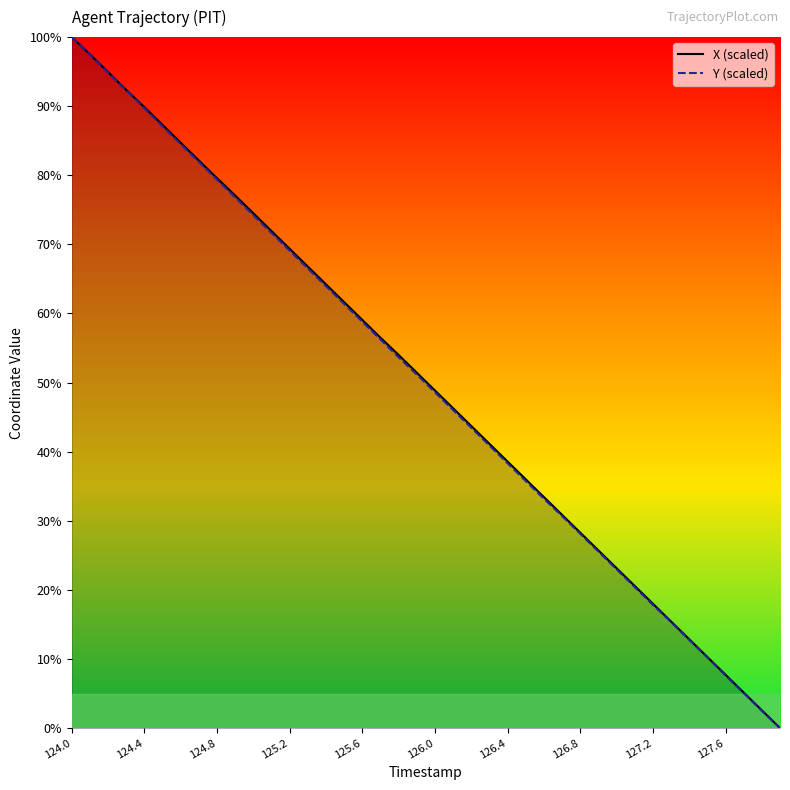

Which series has the largest range (max minus min)?

X (scaled)